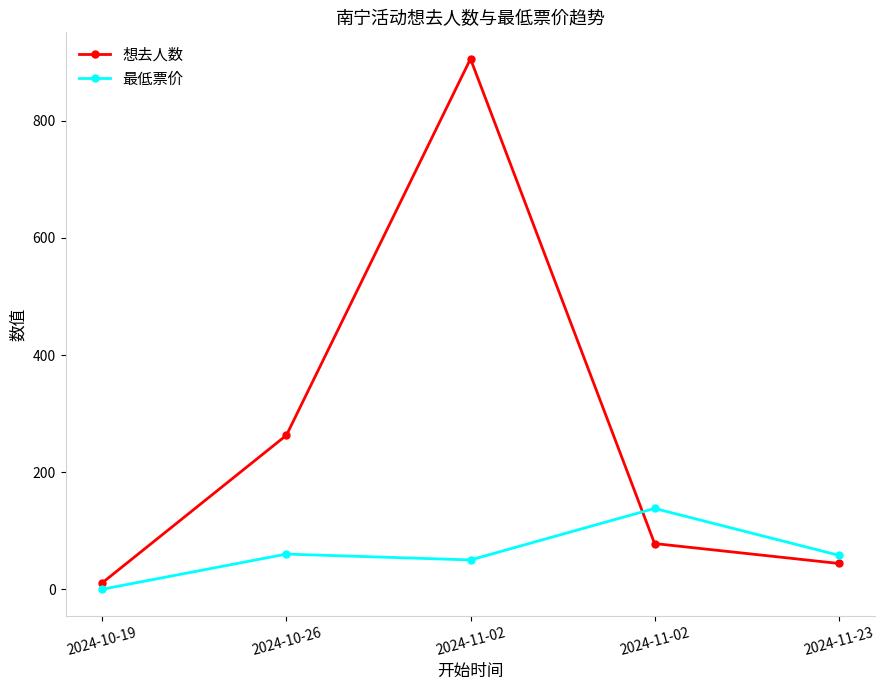

Between which two adjacent categories do 想去人数 and 最低票价 first intersect?

2024-11-02 and 2024-11-02